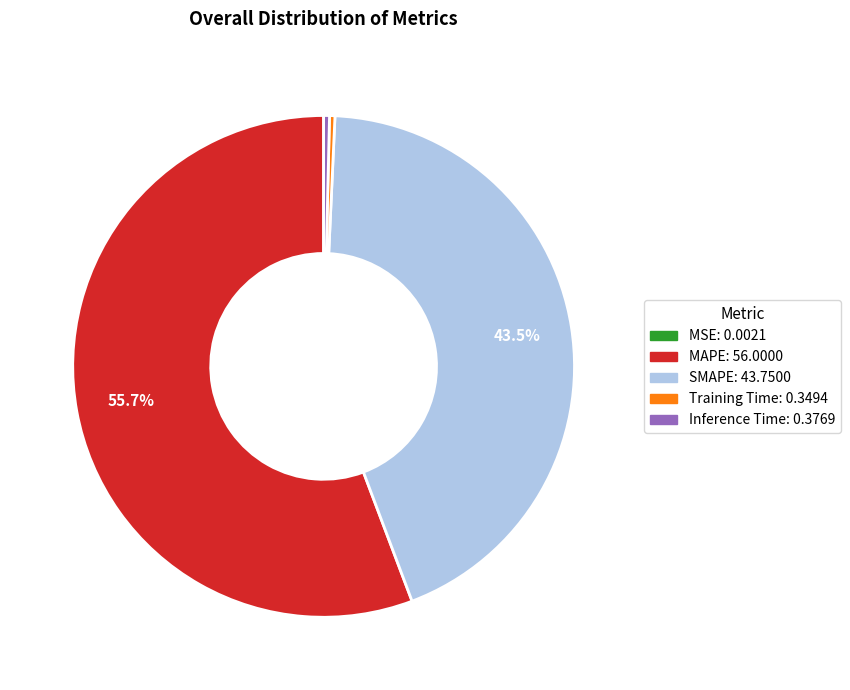

The SMAPE slice represents 38% of the pie. True or false?

False